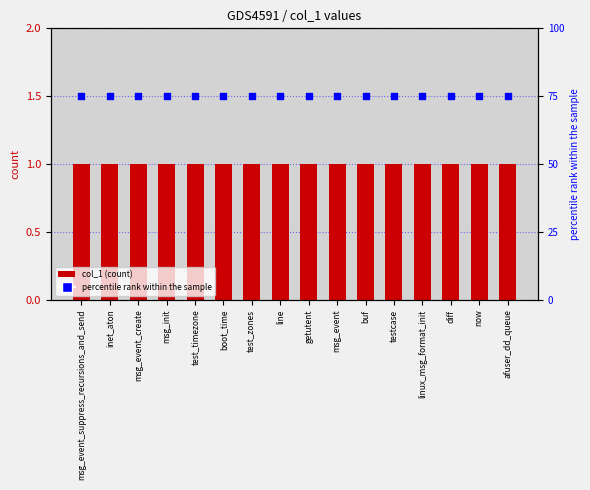

At which category is the sum across all series the highest?

msg_event_suppress_recursions_and_send